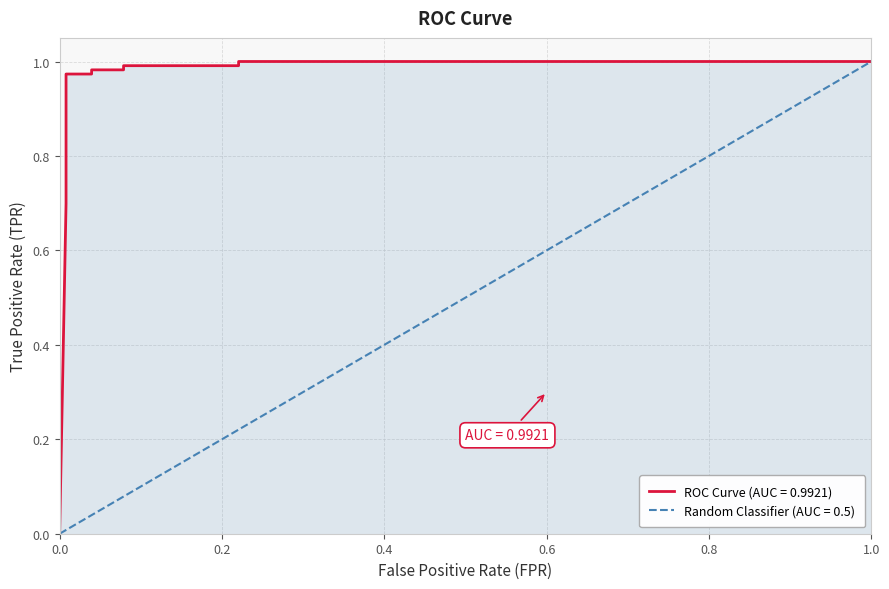

Reading right to left, transcribe all the data shown in this chart.

1.0	1.0	1.0	1.0	1.0	1.0	1.0	1.0	0.8	0.7	0.7	0.0